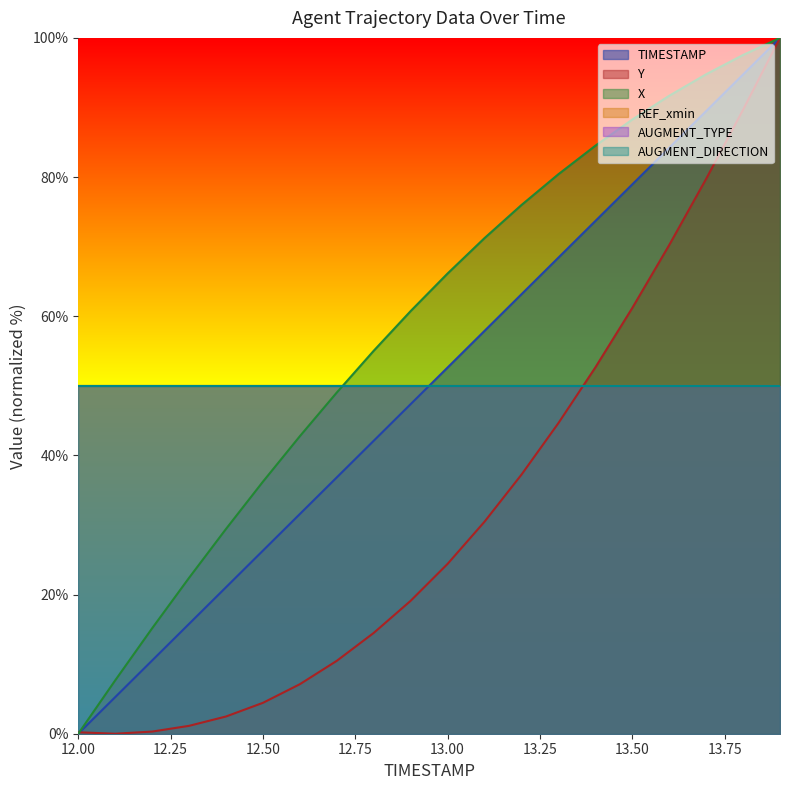

What position from the left is 12.0?

1